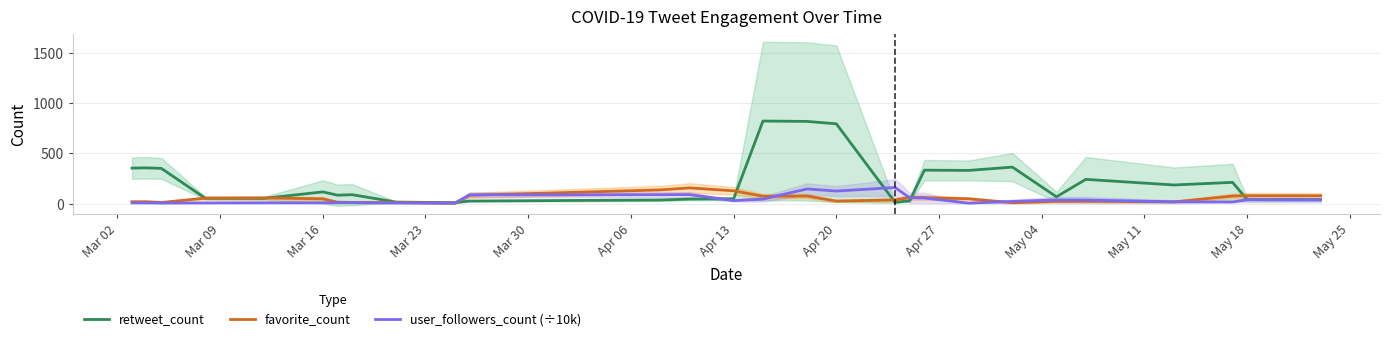

Between which two adjacent categories do retweet_count and favorite_count first intersect?

Mar 16 and Mar 23